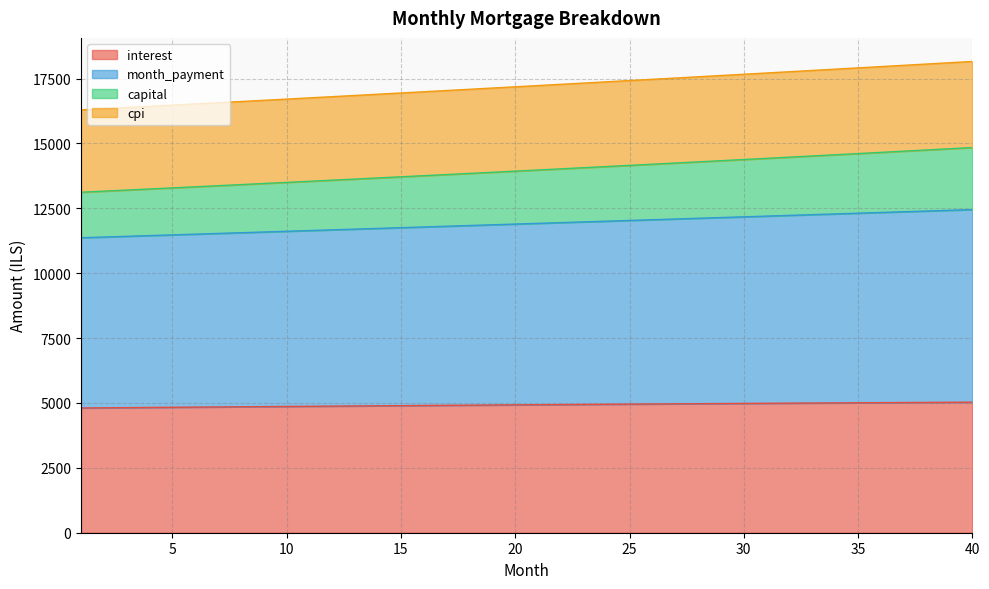

How many lines are shown in the chart?

4